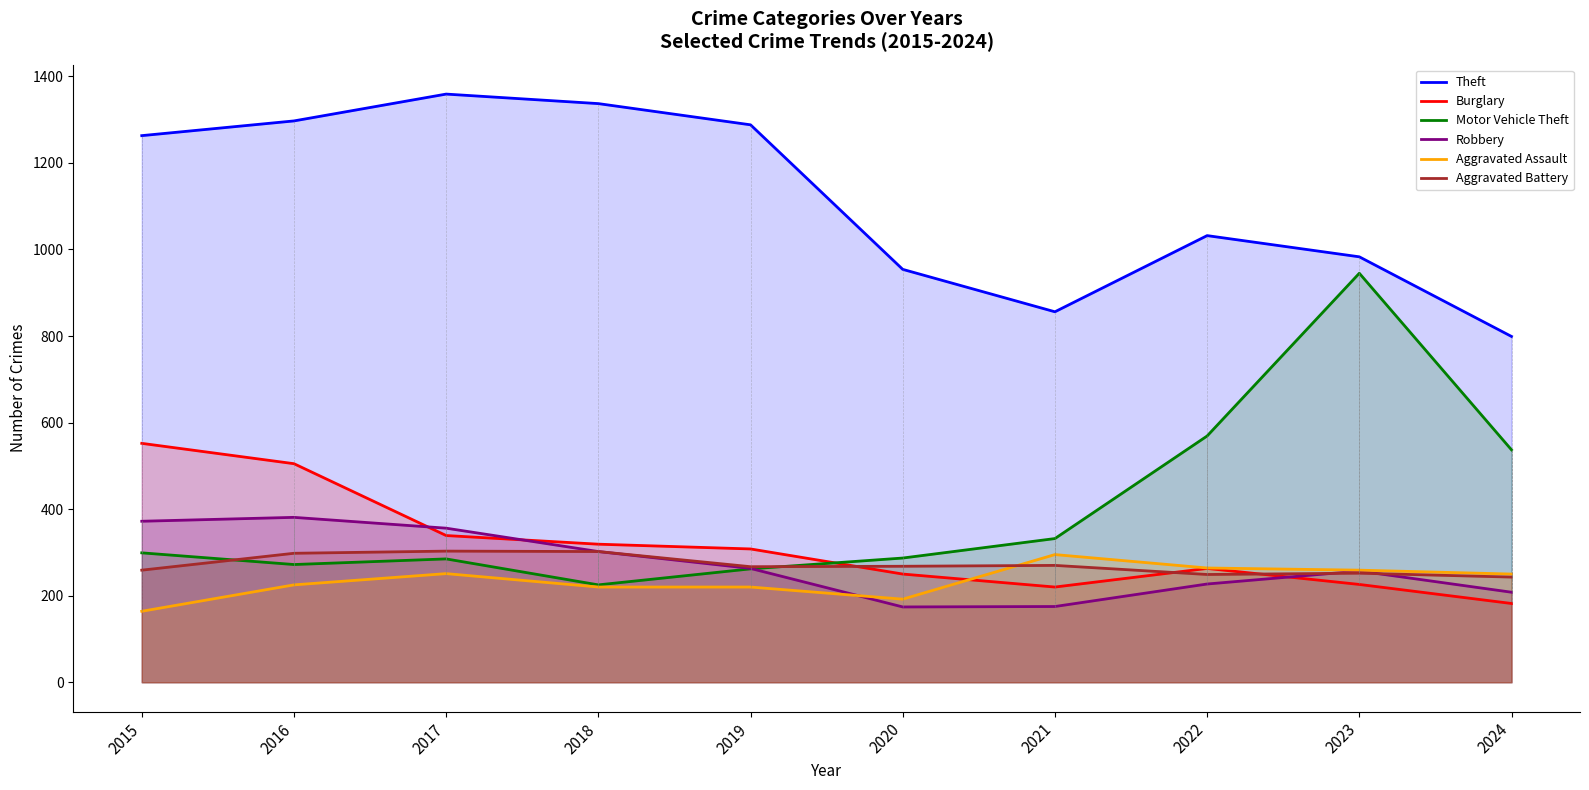

How many distinct data groups are displayed?

6